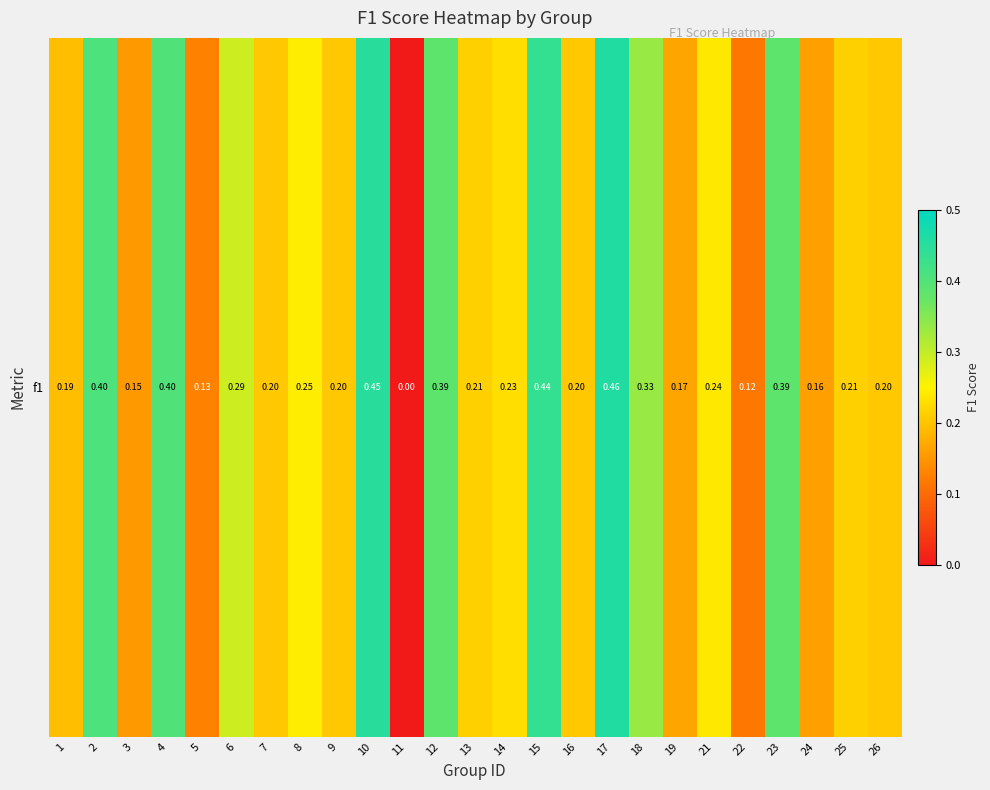

What is the difference between the values at 9 and 3?

0.1